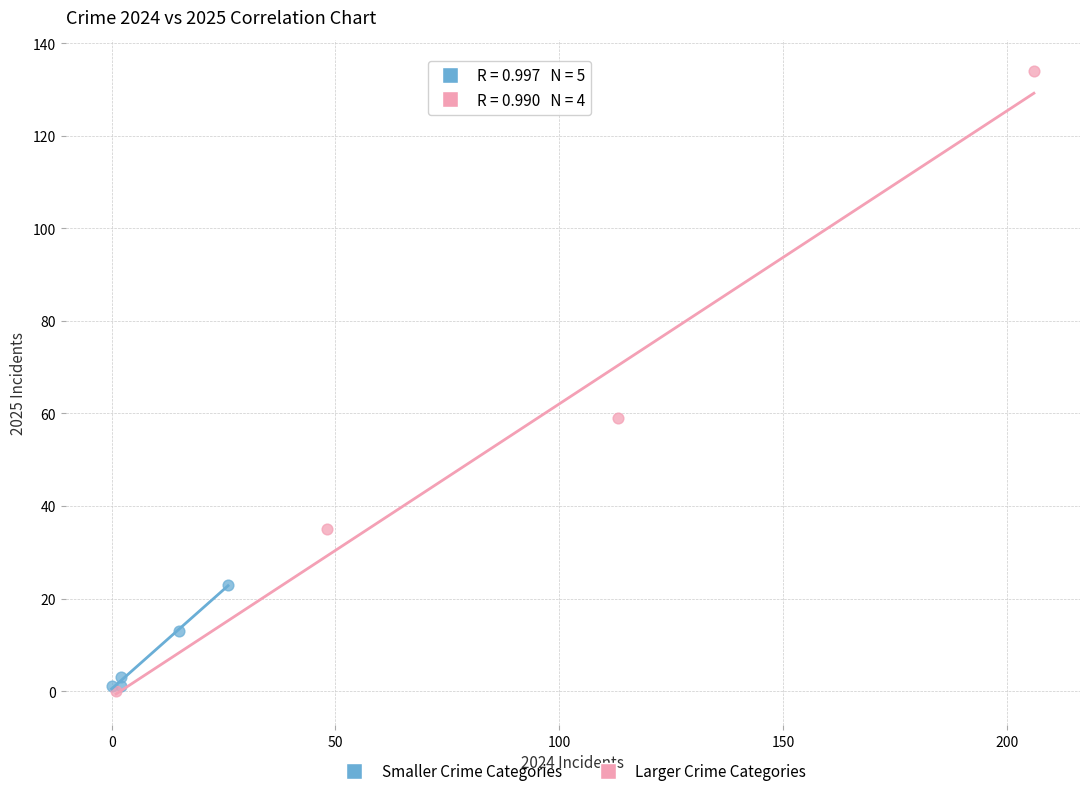

Which series has the widest spread of Y values?

Larger Crime Categories